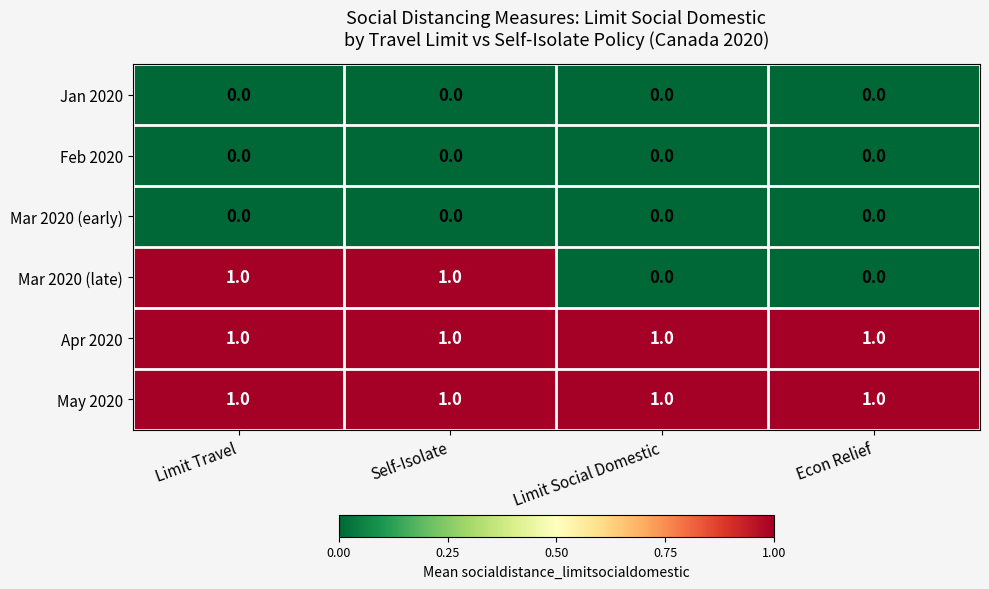

True or false: Mar 2020 (early) has a value of 0 at Self-Isolate.

True